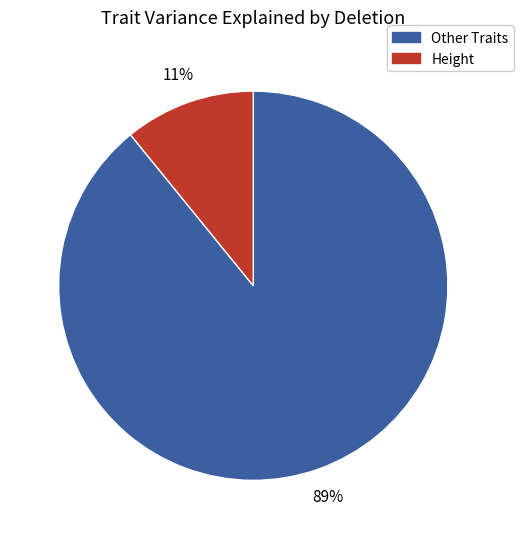

How many segments does this pie chart have?

2